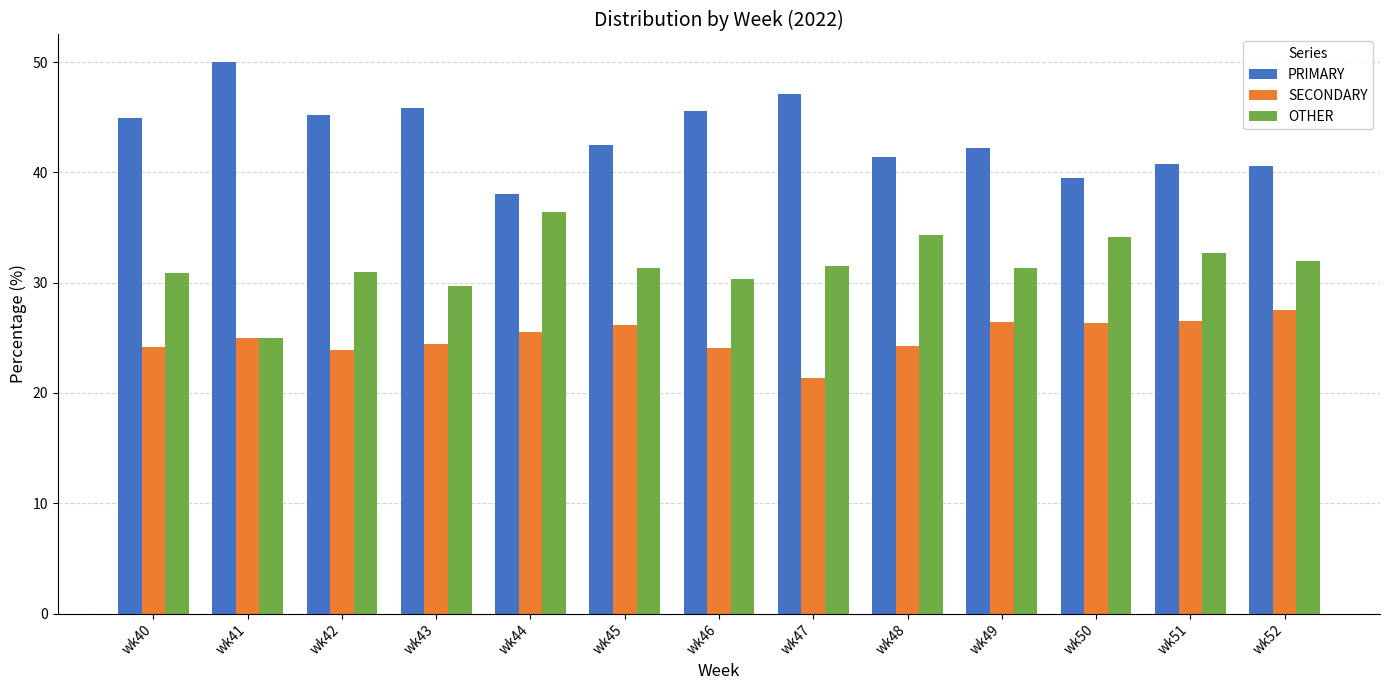

Rank the series by their average value, from lowest to highest.

SECONDARY, OTHER, PRIMARY